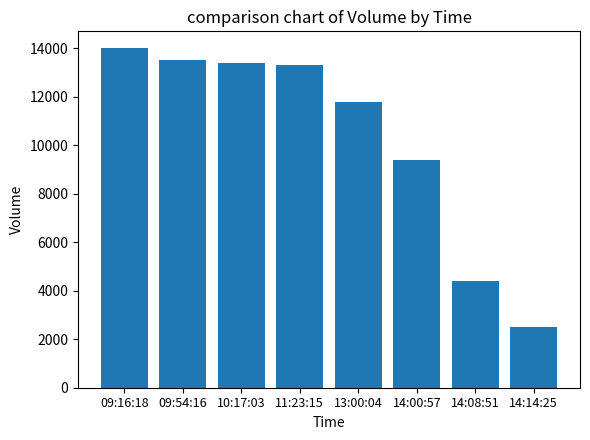

What is the average value?

10288